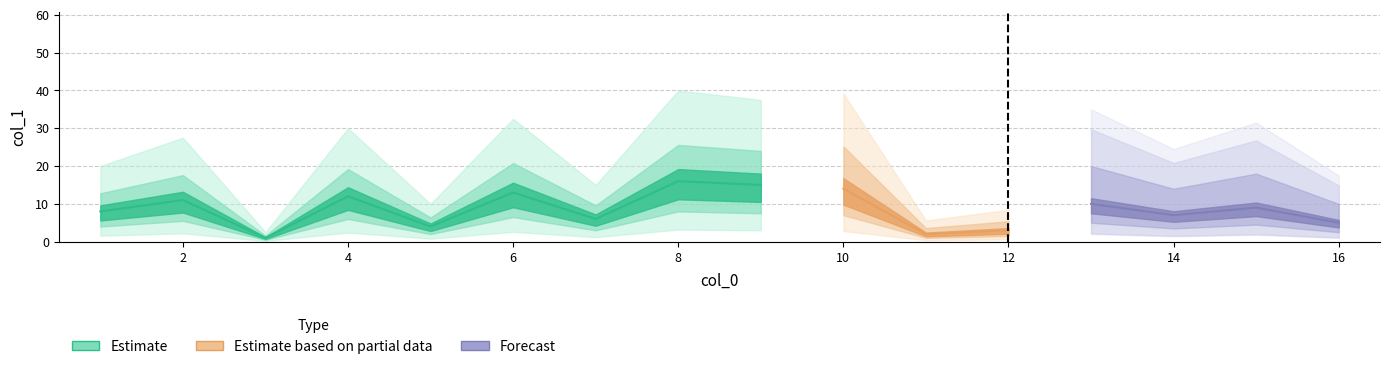

What is the difference between the values at 11 and 10?

12